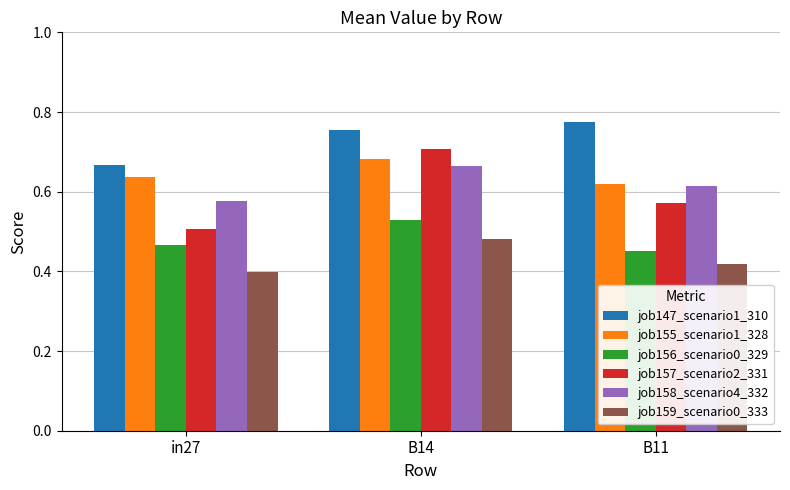

Which label corresponds to the largest value in the chart?

B11